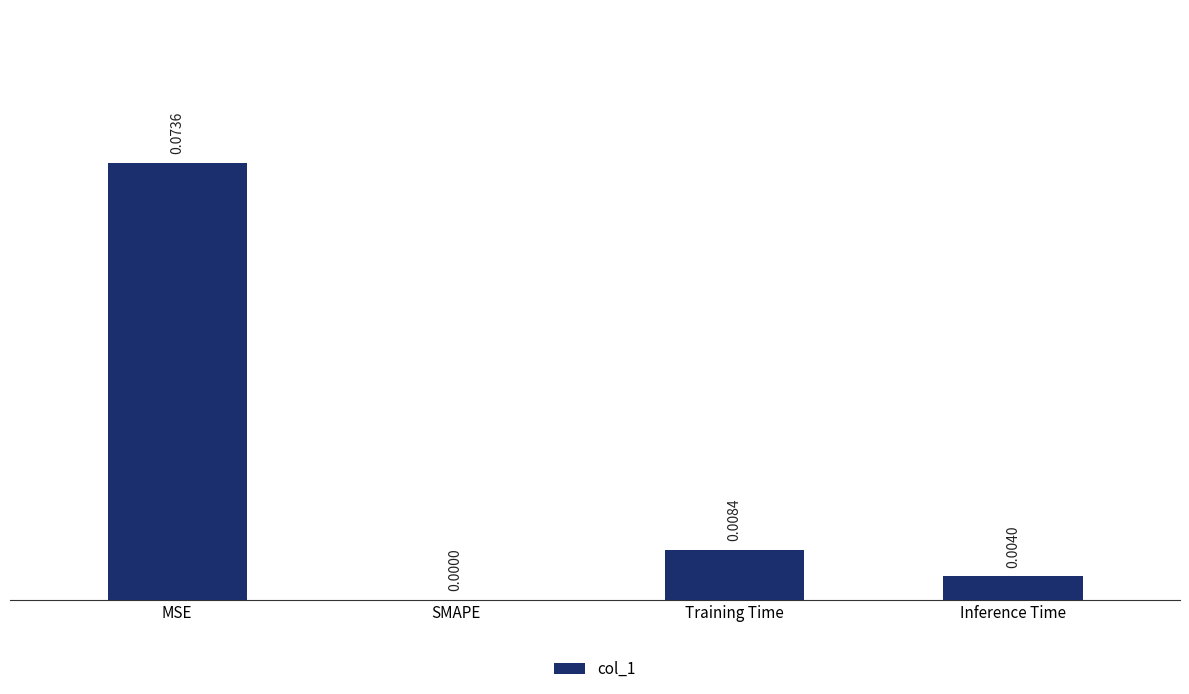

How many distinct data groups are displayed?

1